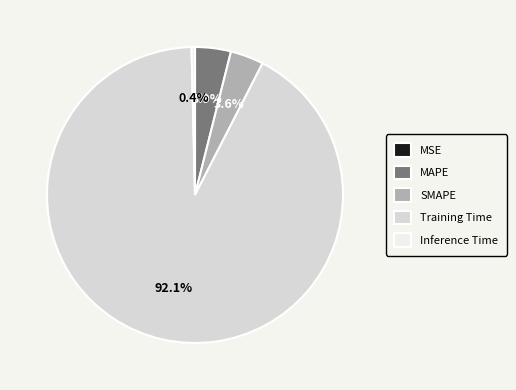

To the nearest percent, what is the combined percentage of Training Time and Inference Time?

92%